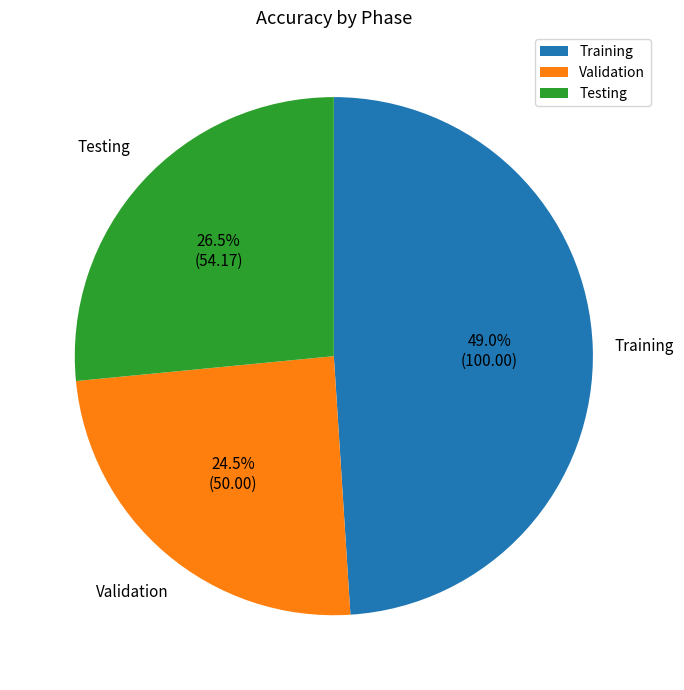

How many slices are in this pie chart?

3